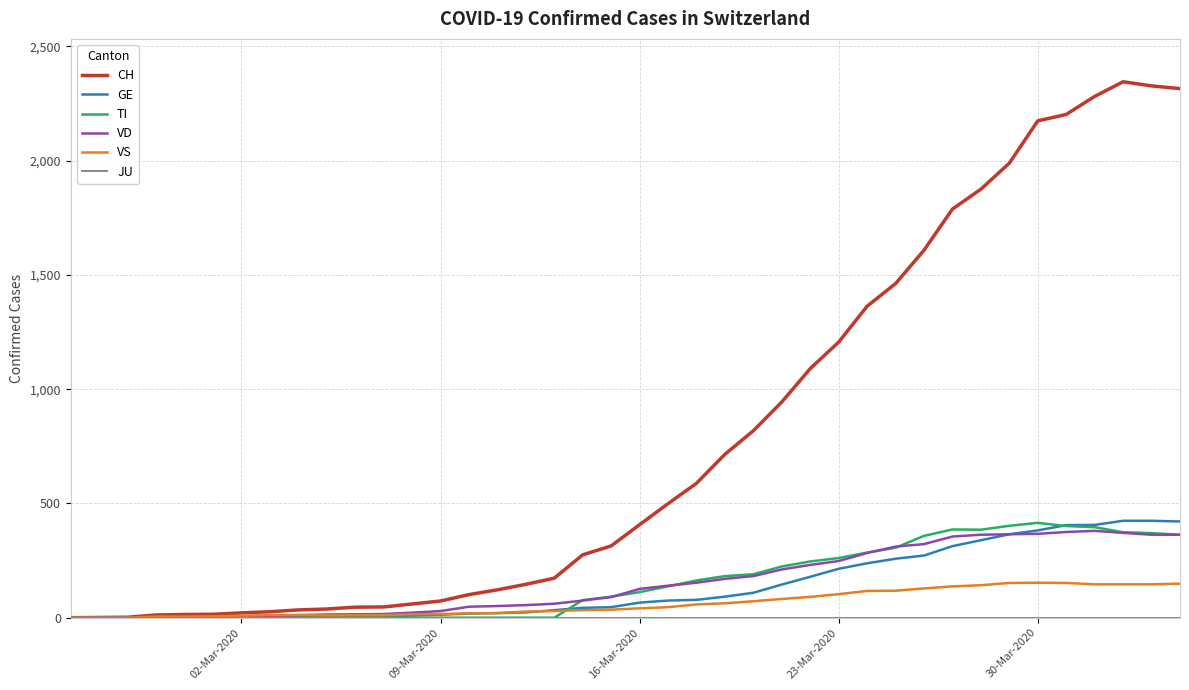

Which series has the largest total across all categories?

CH